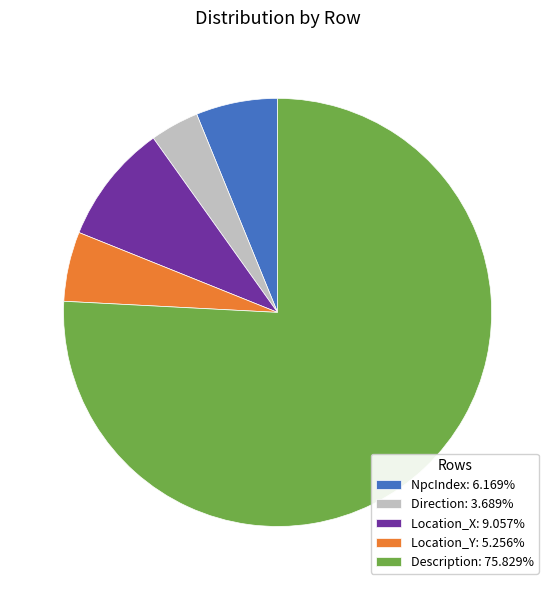

Do Direction: 3.689% and Location_X: 9.057% together represent more than half of the pie?

No